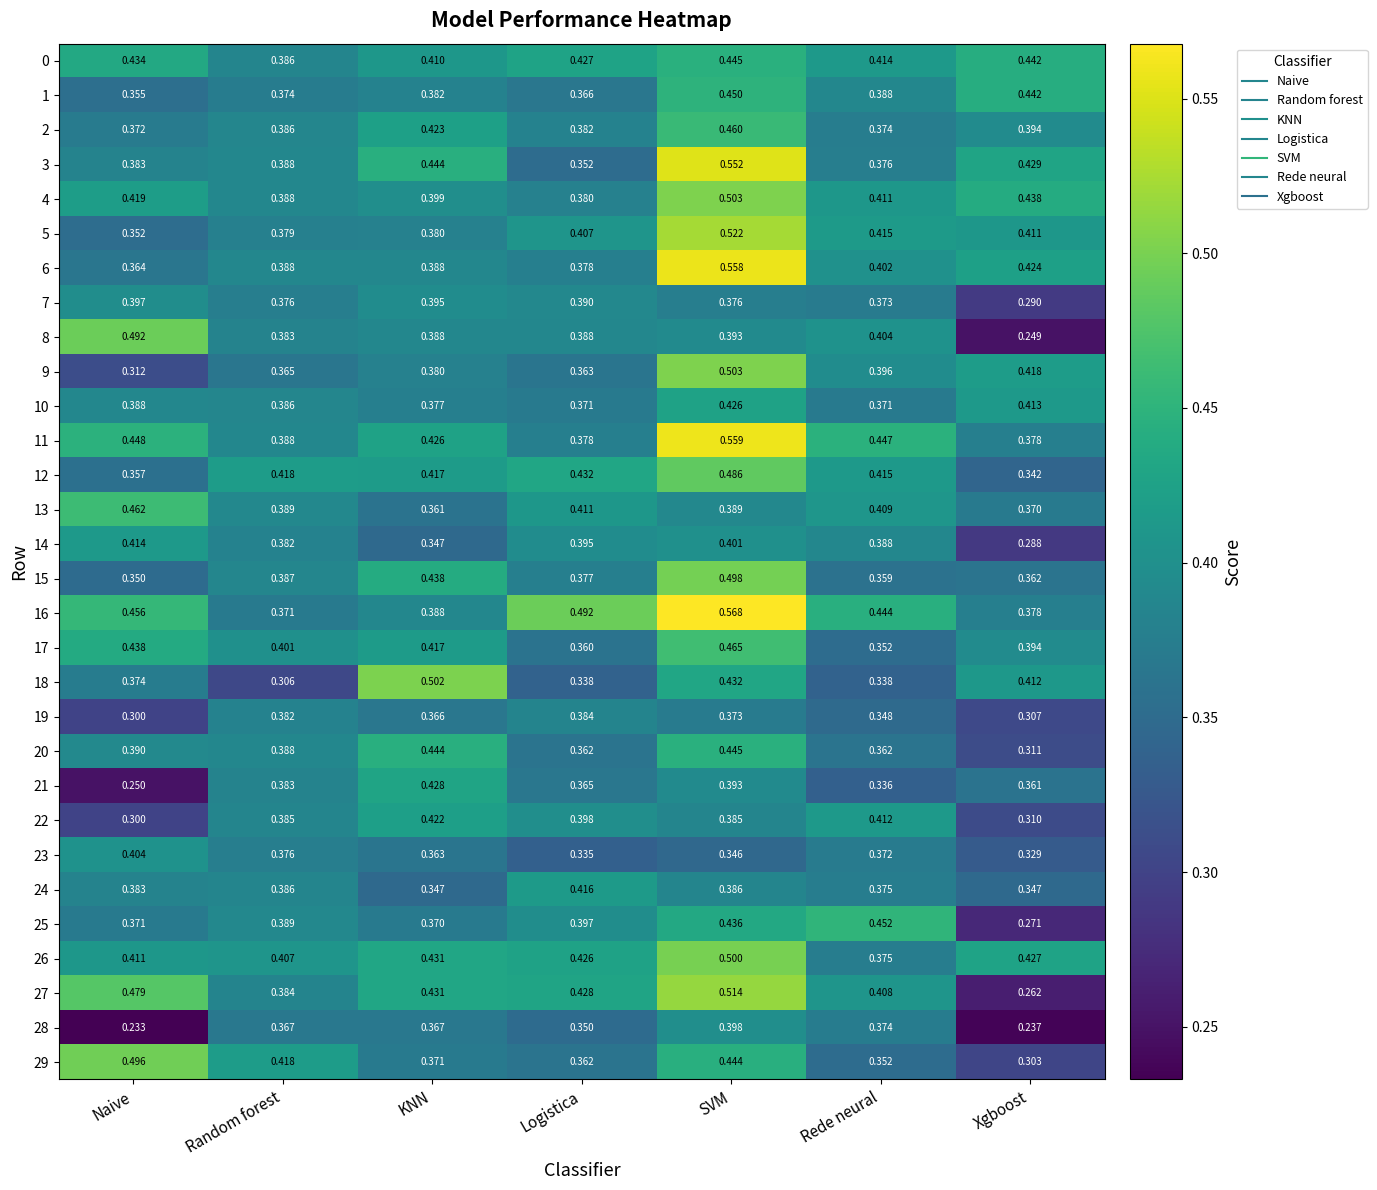

Is the value of 27 at Random forest greater than the value of 21 at SVM?

No